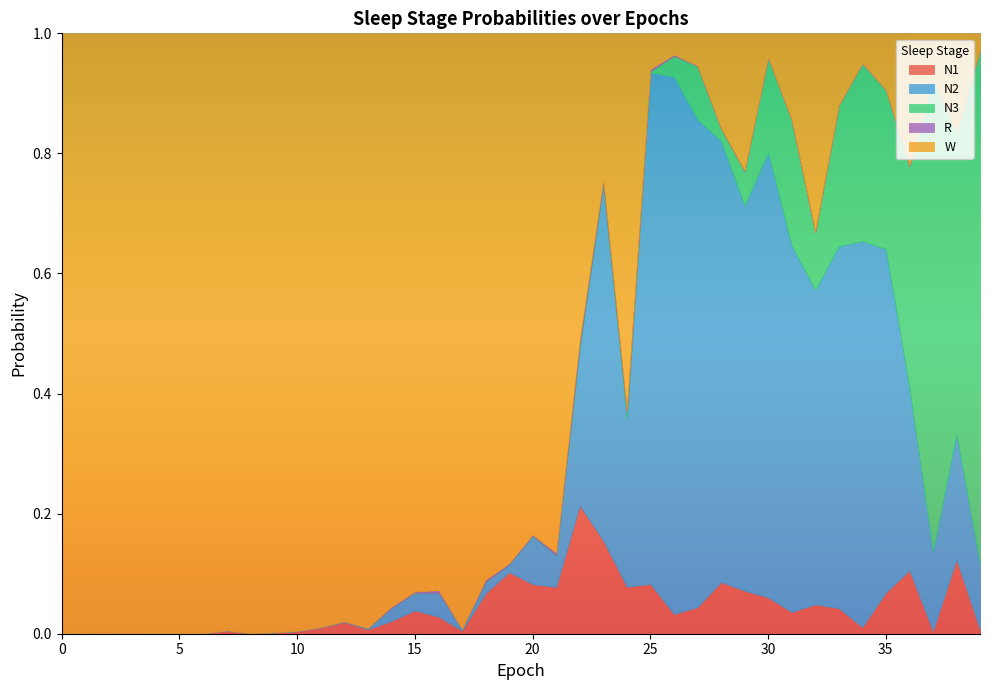

What is the spread (max minus min) of values at 10?

1.0